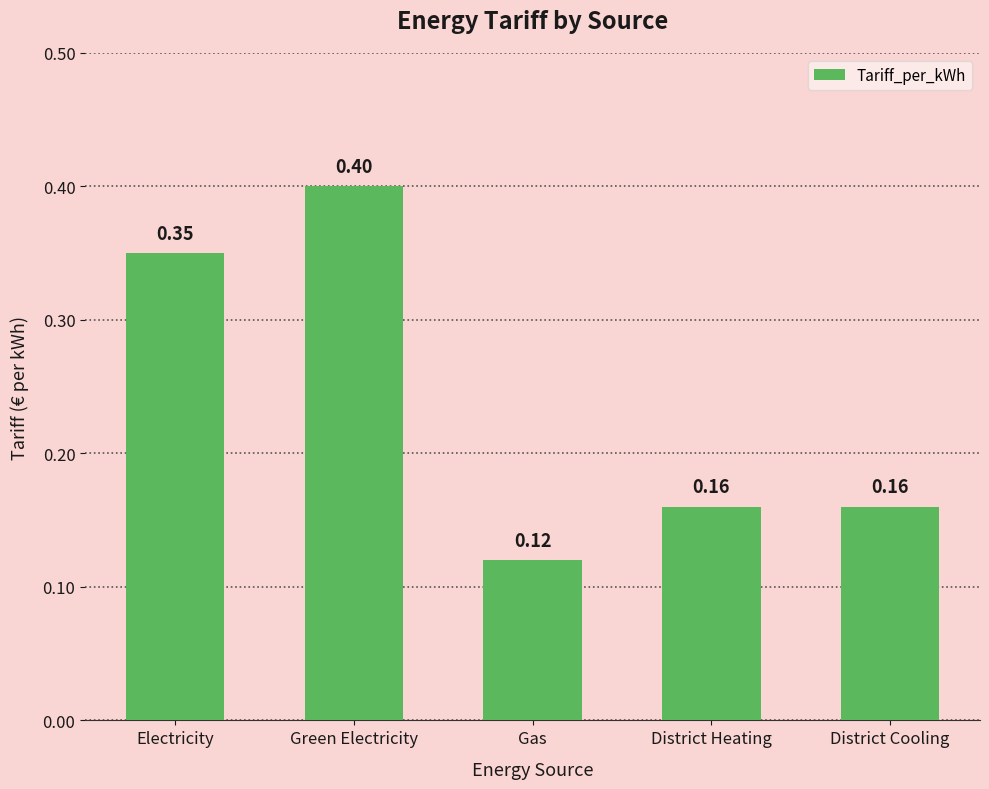

What is the value of the 2nd bar from the left?

0.4